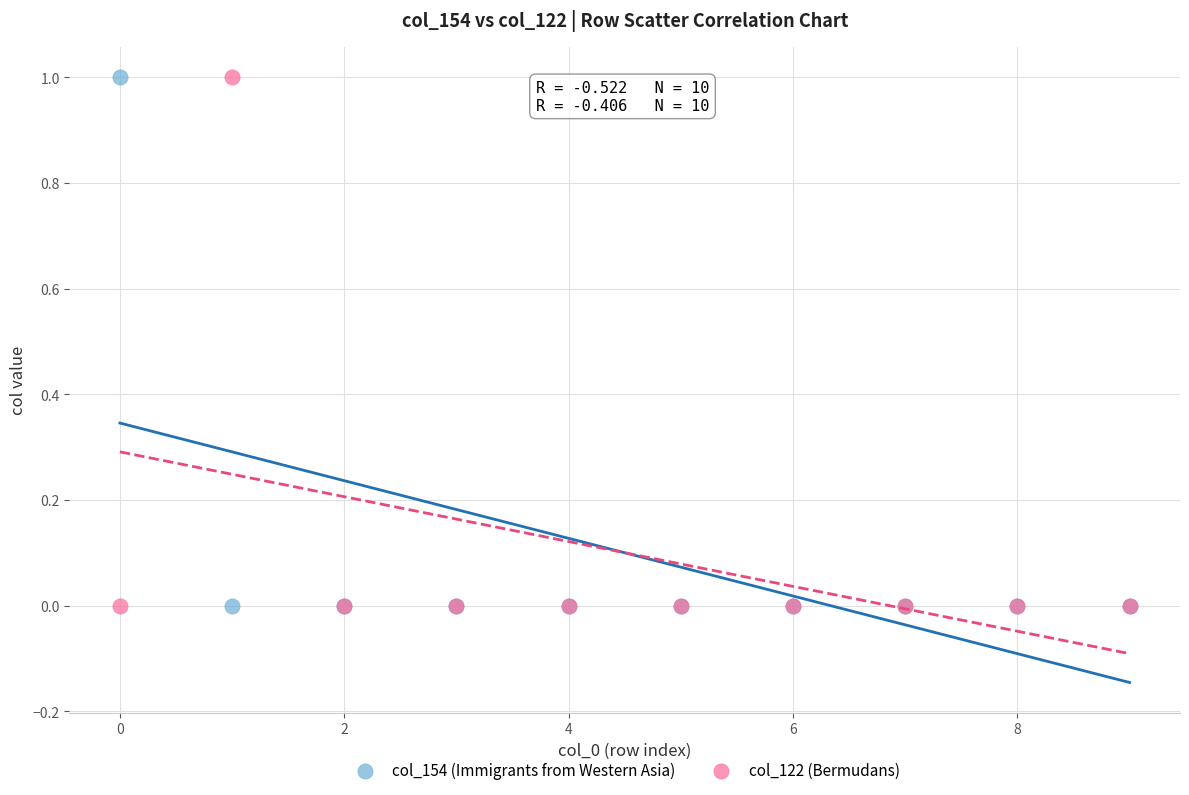

What are all the series names shown in the legend?

col_154 (Immigrants from Western Asia), col_122 (Bermudans)